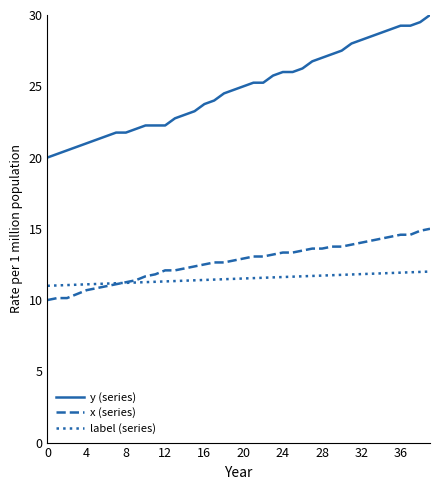

Which series has the largest range (max minus min)?

y (series)